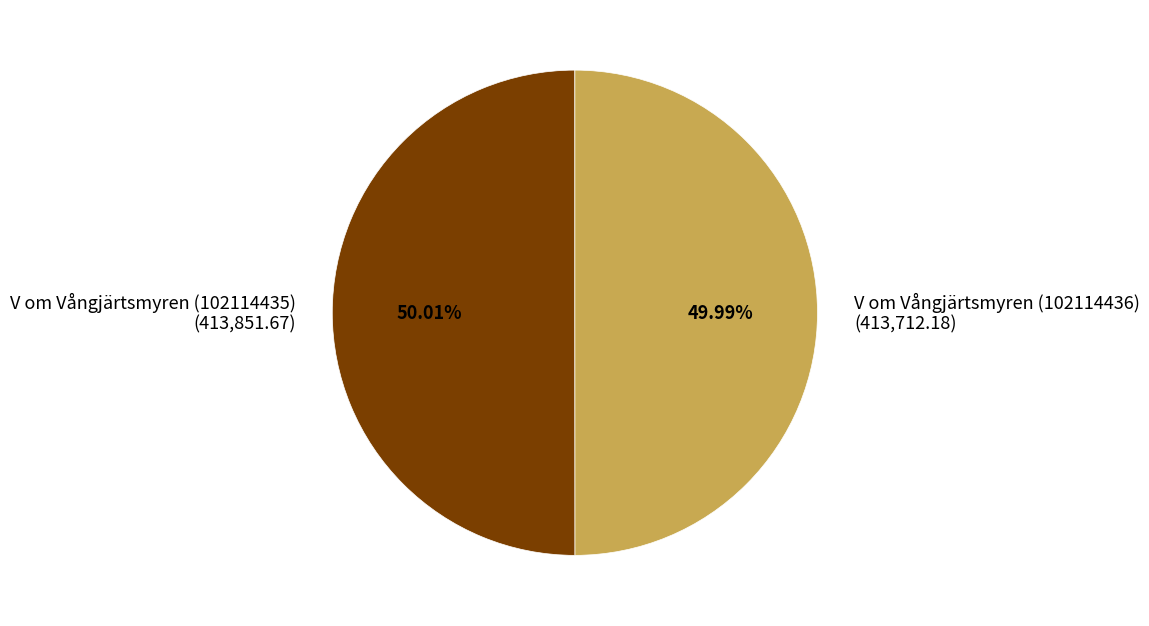

To the nearest percent, what is the average slice percentage?

50%